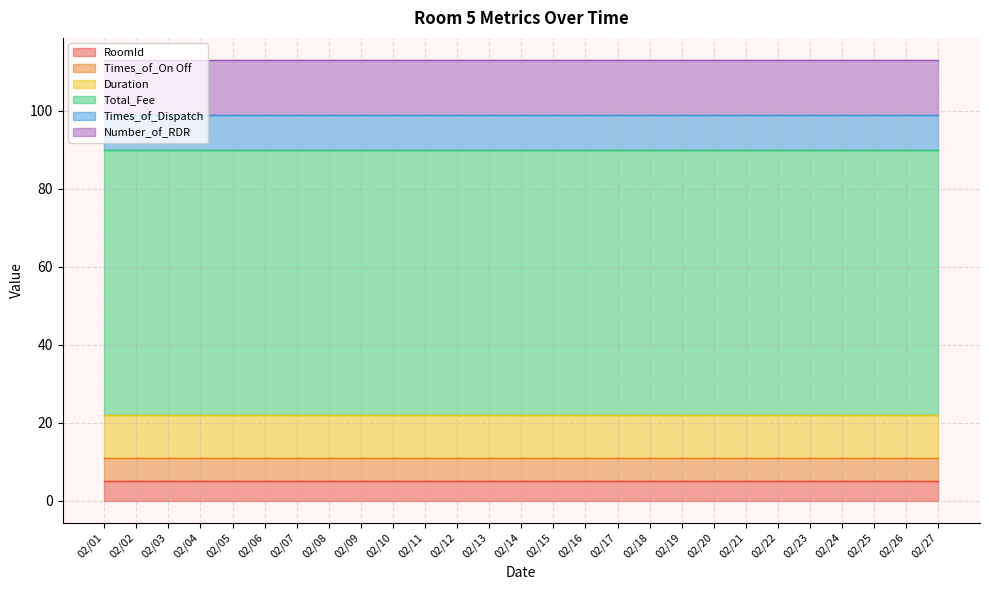

True or false: RoomId and Times_of_On Off intersect in this chart.

False